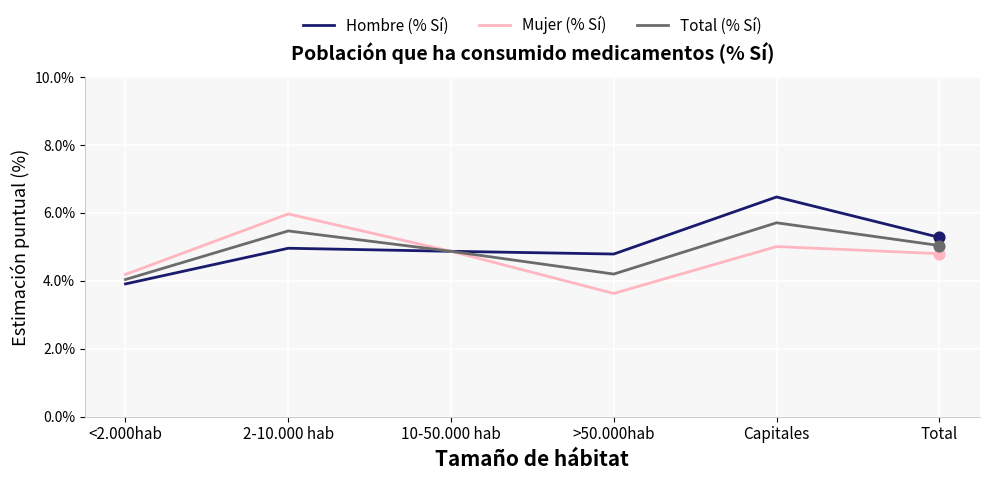

What is the difference between the highest and lowest values at 2-10.000 hab?

1.0